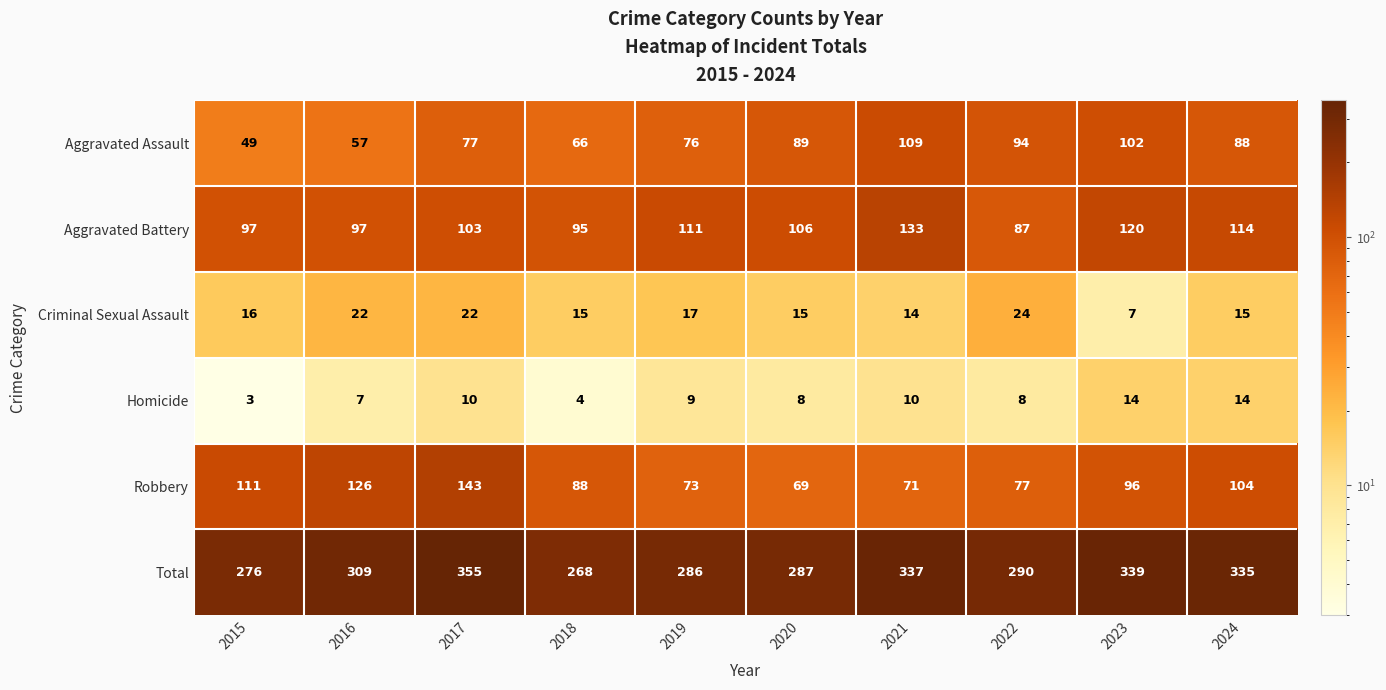

Between 2019 and 2022, which series saw the biggest shift?

Aggravated Battery